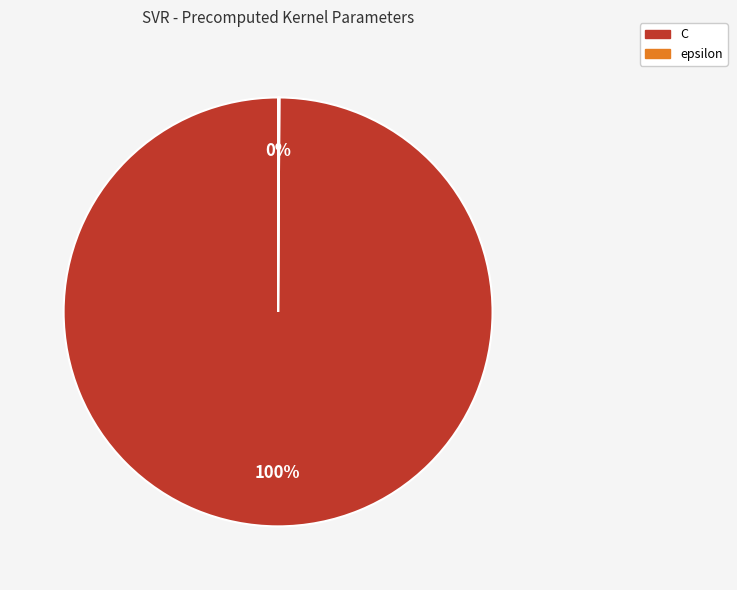

What is the majority slice?

C